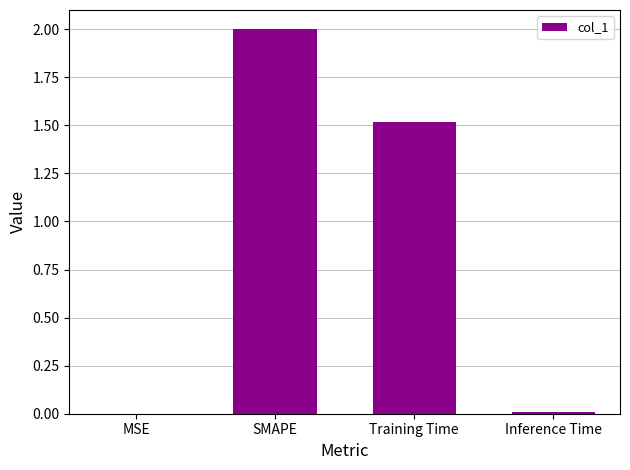

At which category does the chart reach its peak across all series?

SMAPE